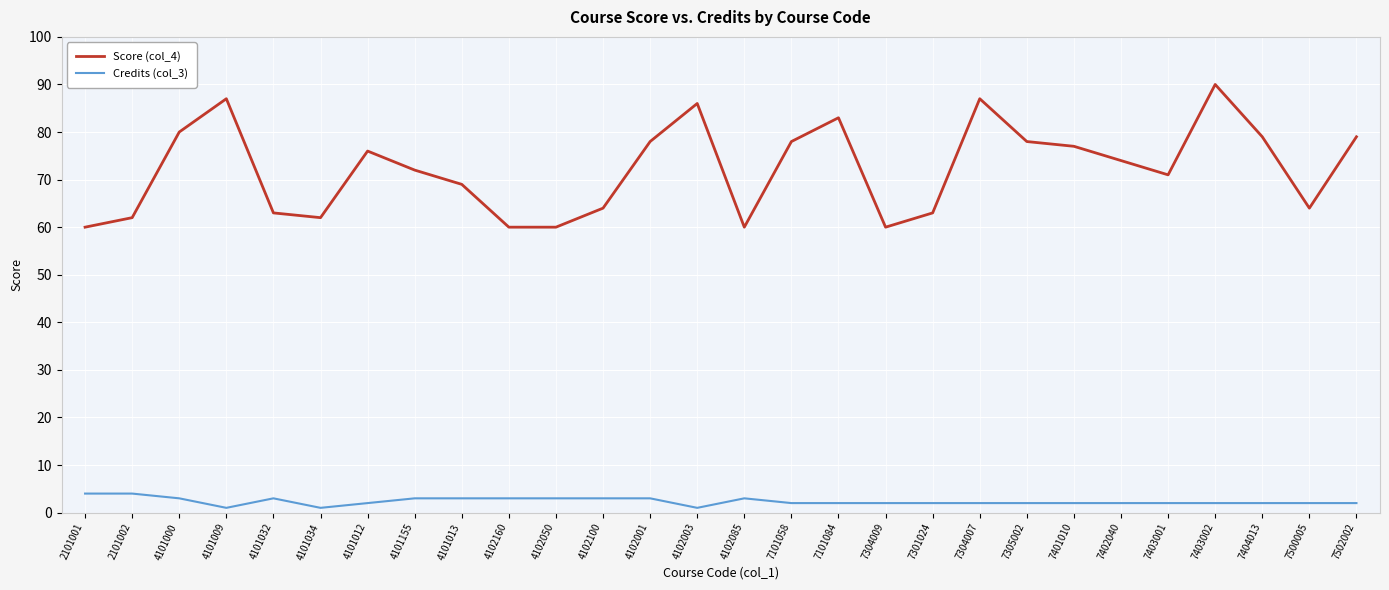

Which category has the highest value across all series?

7403002